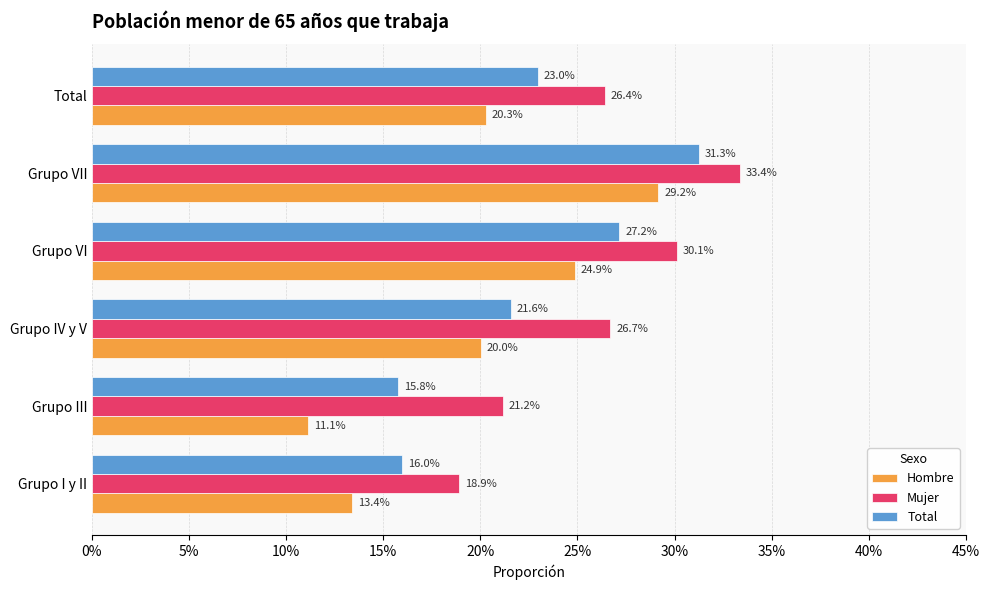

Reading left to right, extract all data points from this chart.

Hombre: 0.1	0.1	0.2	0.2	0.3	0.2
Mujer: 0.2	0.2	0.3	0.3	0.3	0.3
Total: 0.2	0.2	0.2	0.3	0.3	0.2